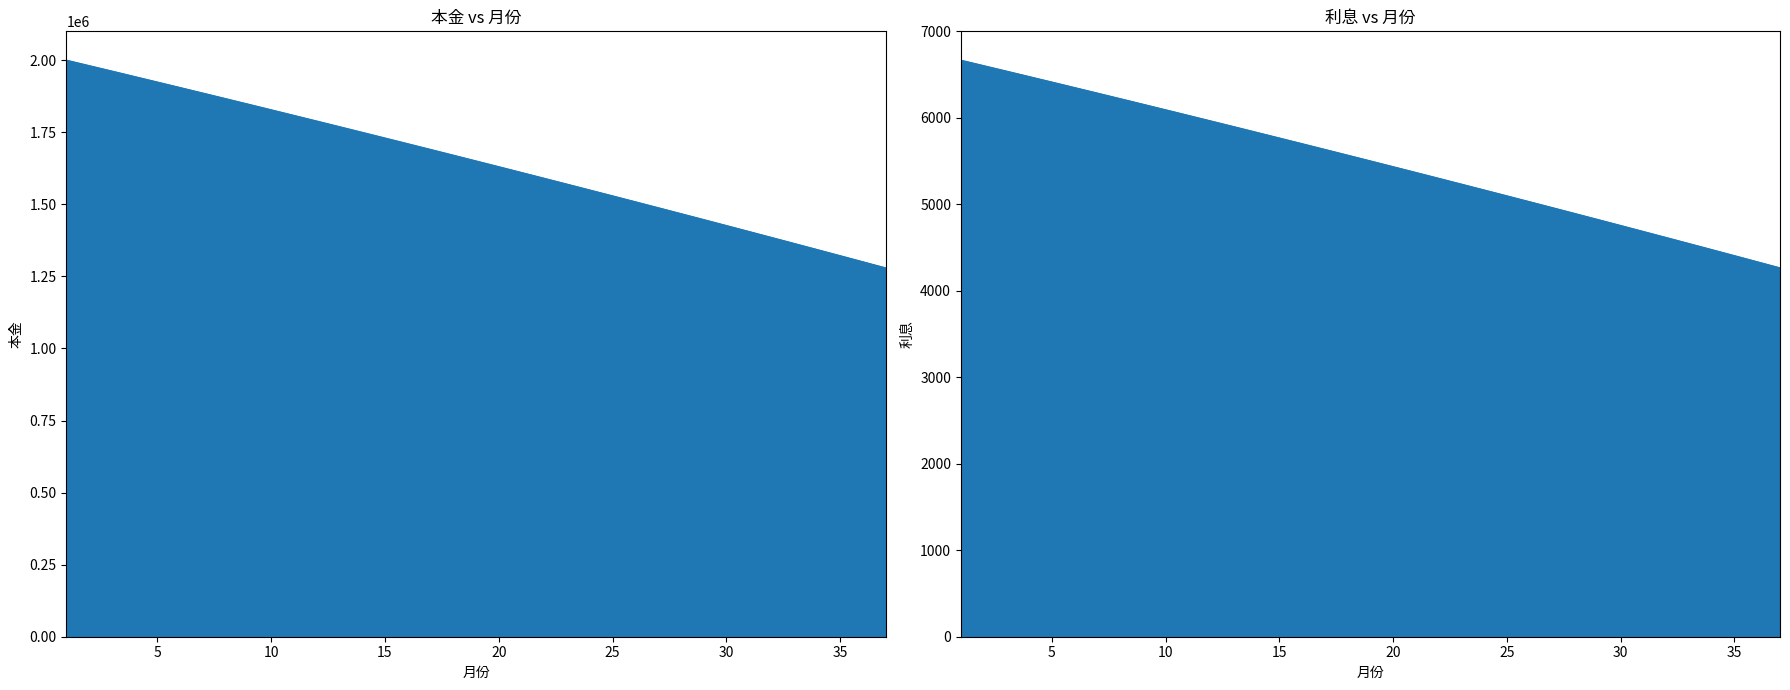

The 利息 series shows 6477.4 at 4. True or false?

True